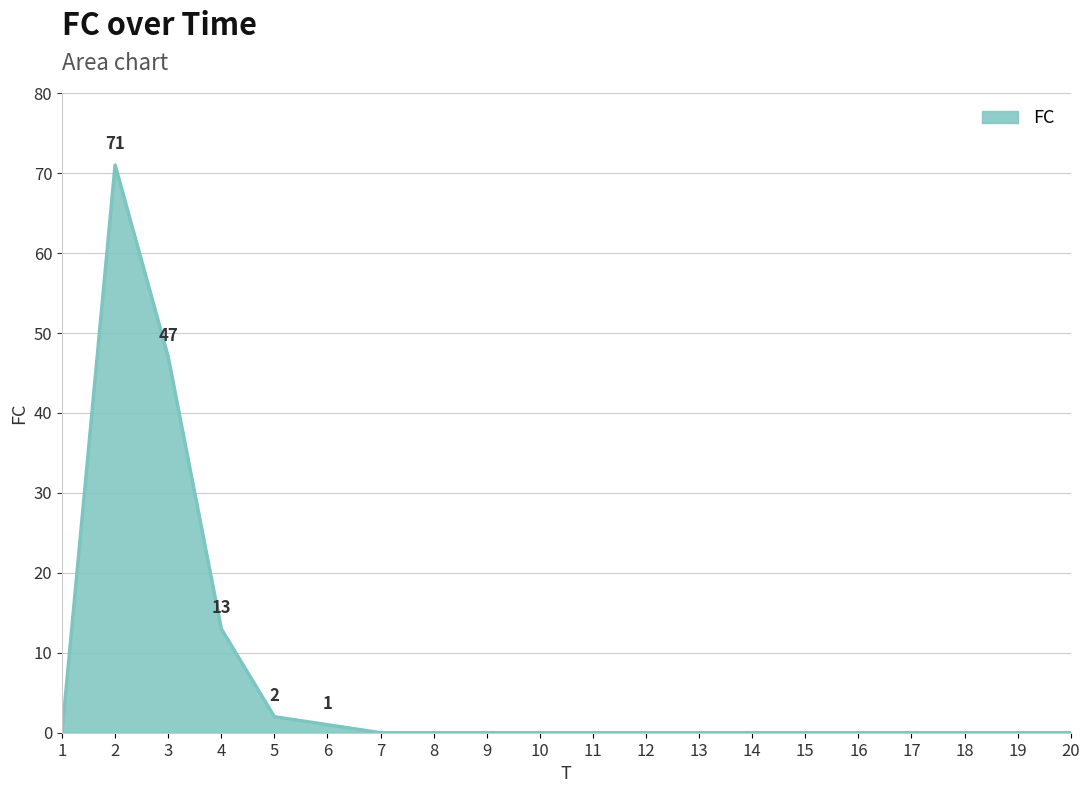

True or false: the data shows 0 at 20.

True